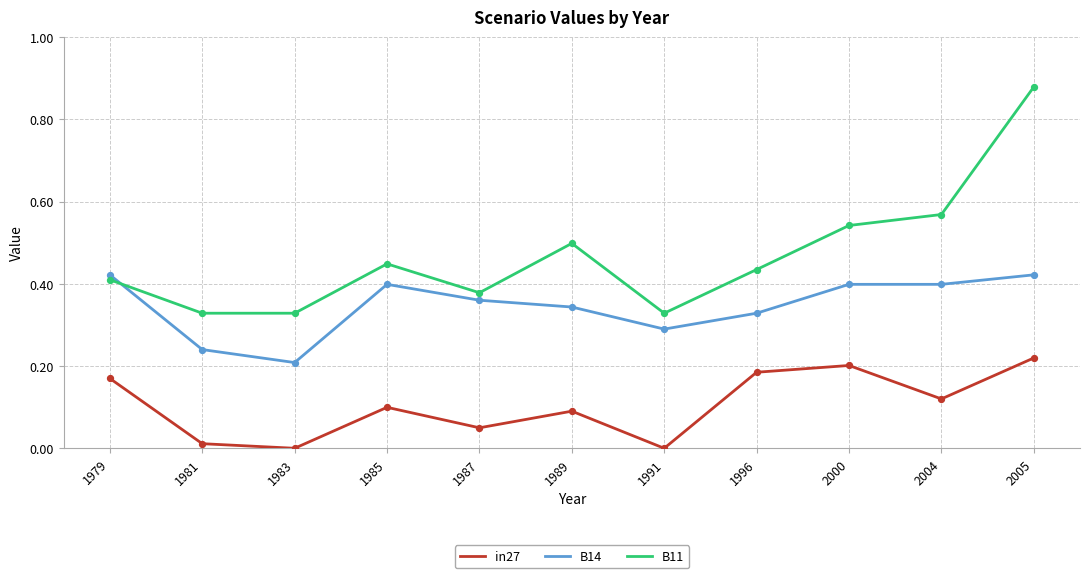

At which category is the sum across all series the highest?

2005